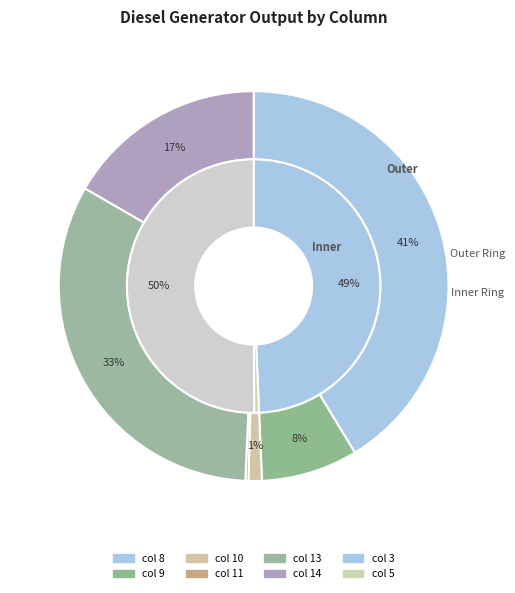

Does any single category account for the majority?

No